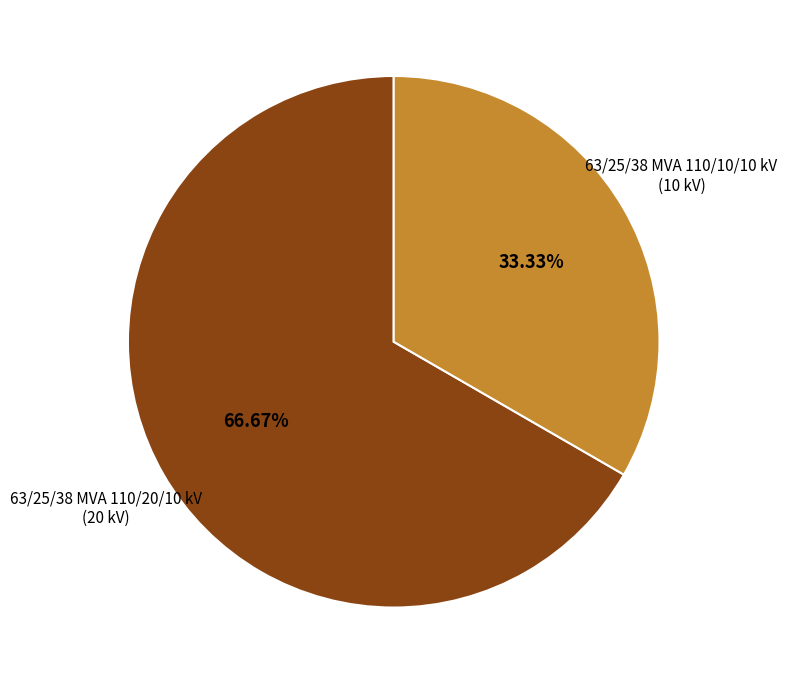

Is there any slice that represents more than half of the pie?

Yes